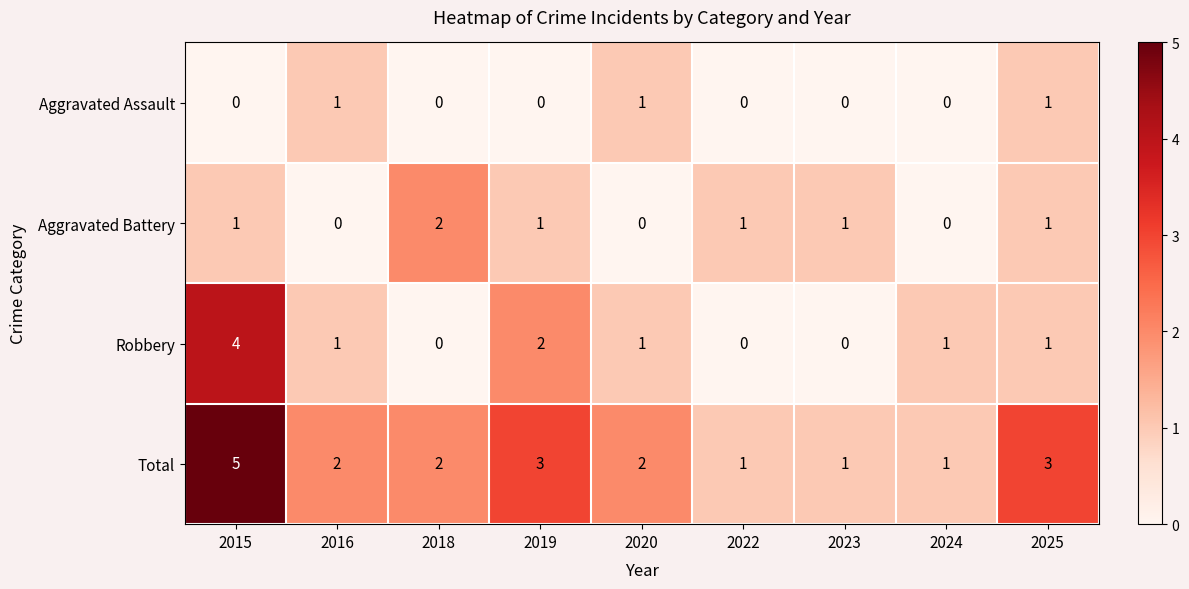

Is it true that Aggravated Battery equals 1 at 2015?

True